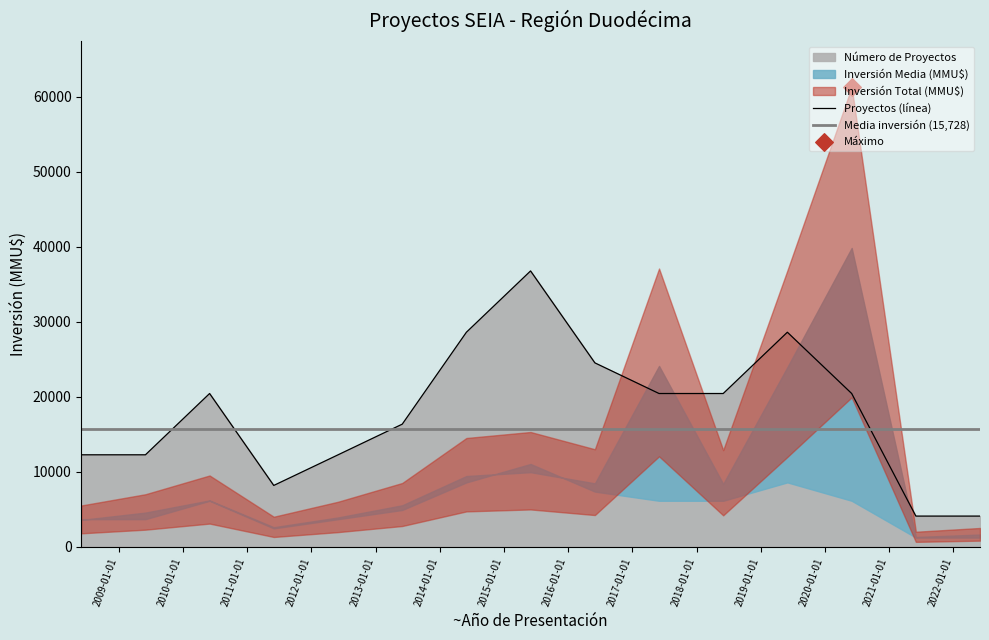

Approximately how many times larger is the value at 2014 compared to 2008?

2.3